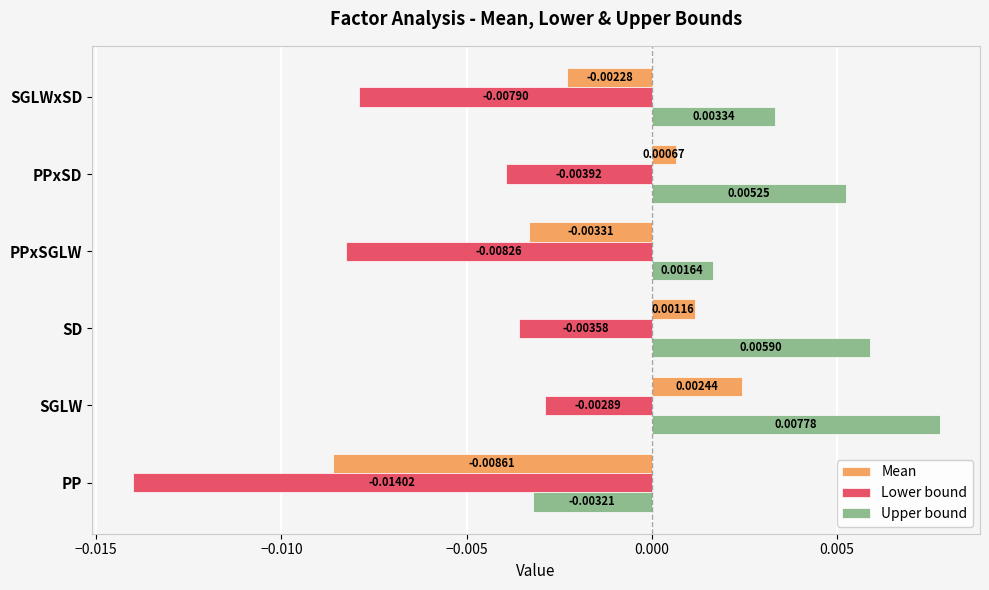

Between PP and SGLWxSD, which series saw the biggest shift?

Upper bound